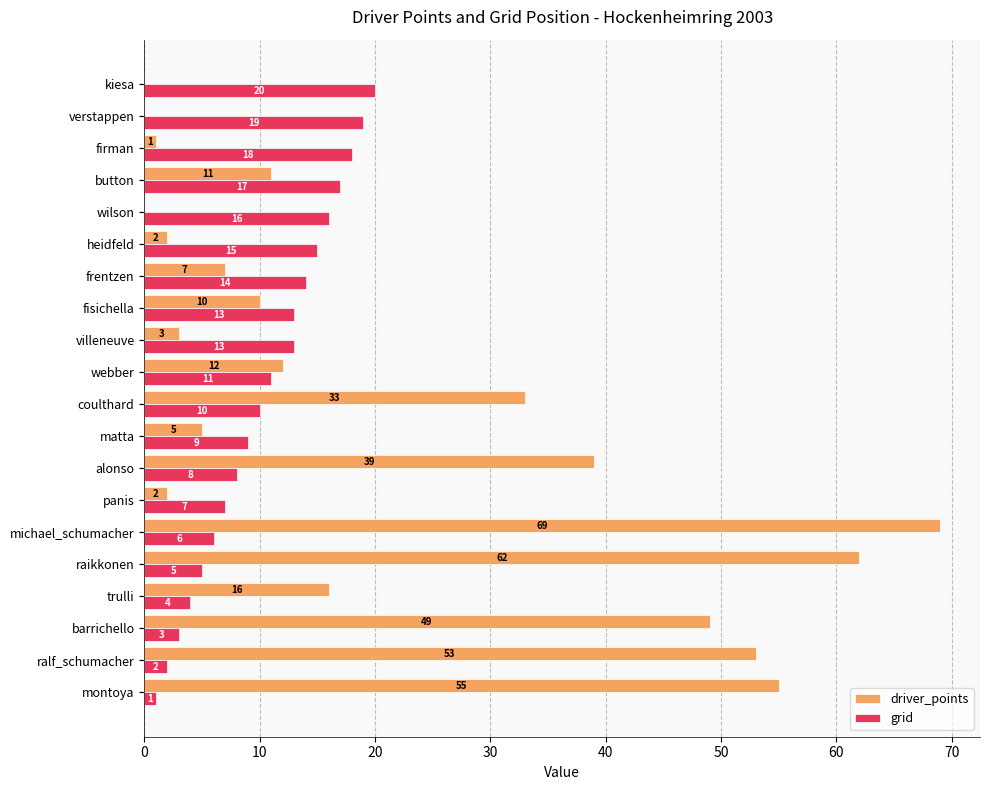

Which series has the largest range (max minus min)?

driver_points